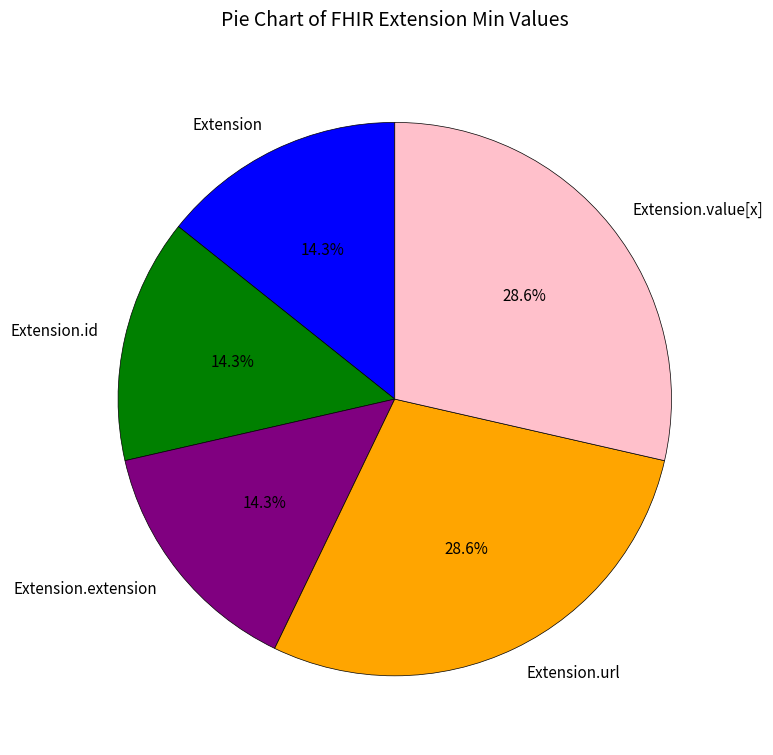

Is there any slice that represents more than half of the pie?

No